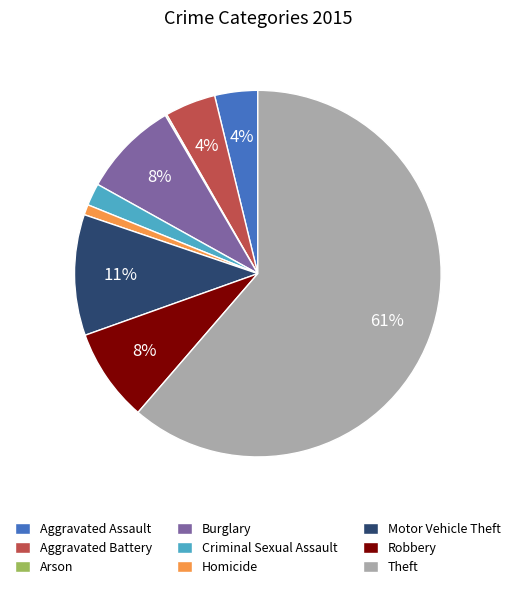

Which has a higher value, Aggravated Assault or Theft?

Theft